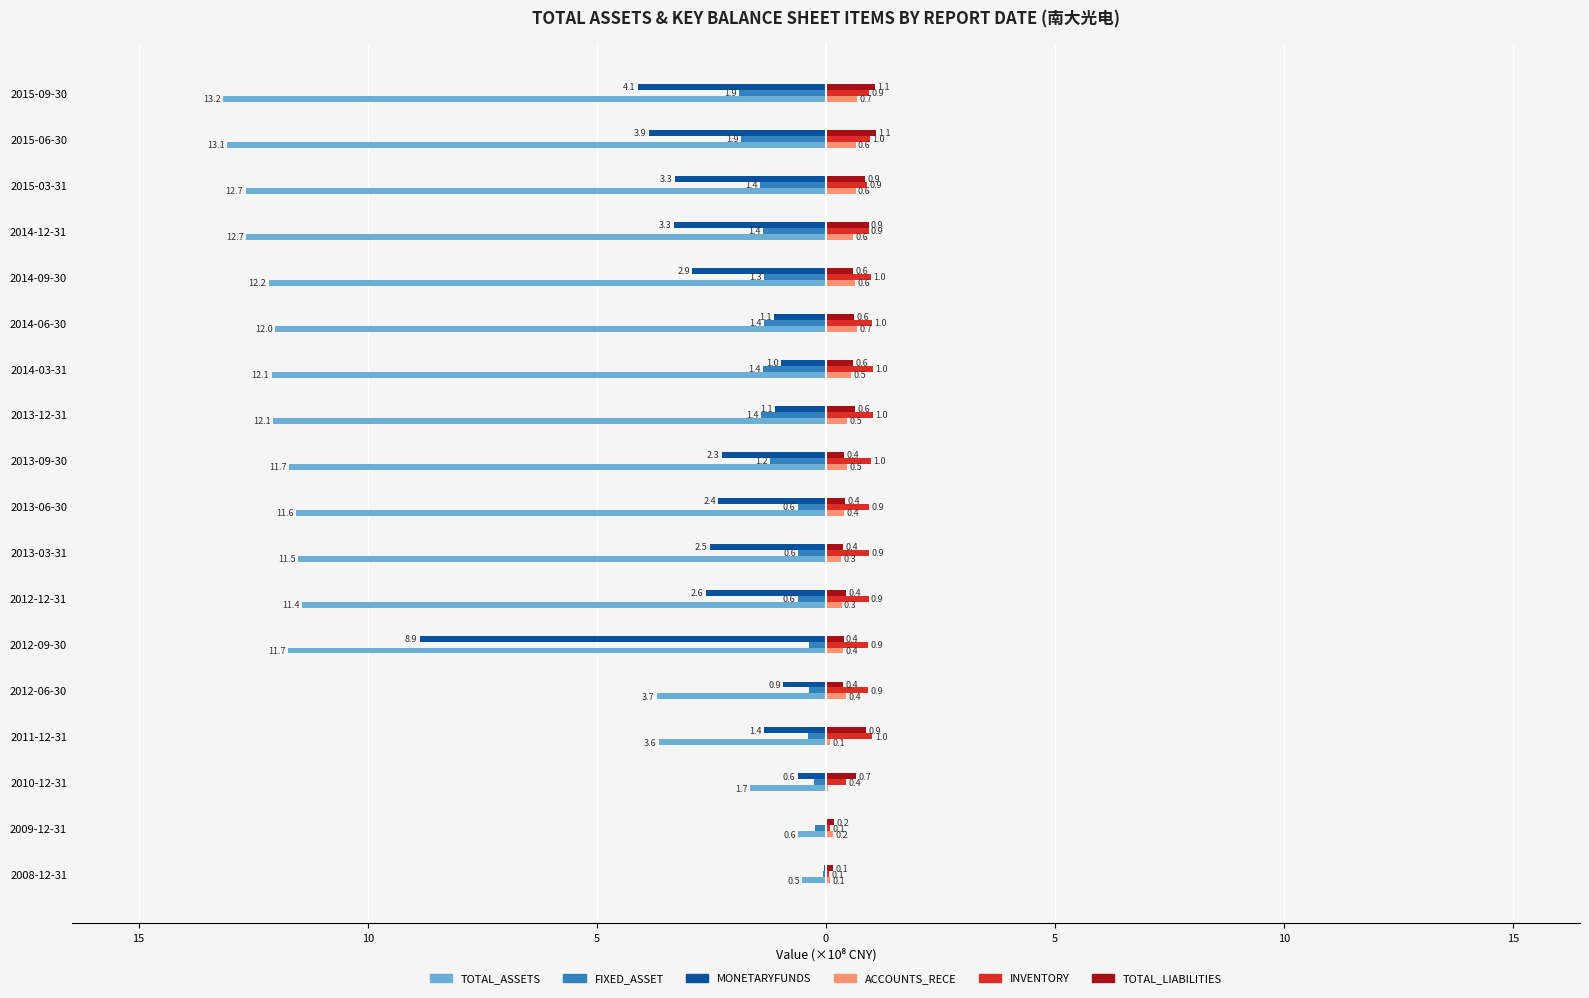

What are all the series names shown in the legend?

TOTAL_ASSETS, FIXED_ASSET, MONETARYFUNDS, ACCOUNTS_RECE, INVENTORY, TOTAL_LIABILITIES